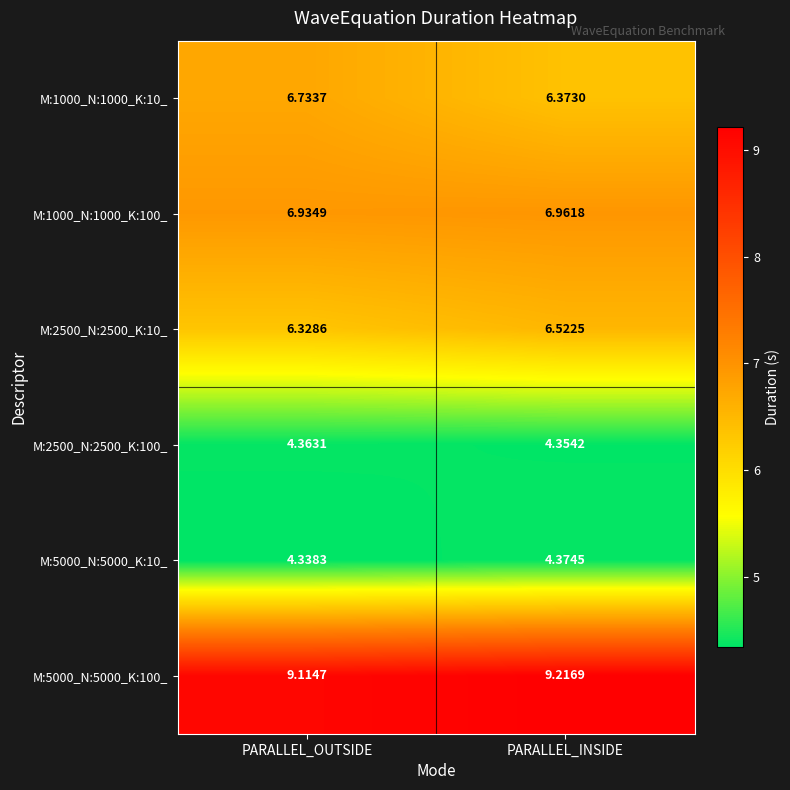

Which series has the largest range (max minus min)?

M:1000_N:1000_K:10_